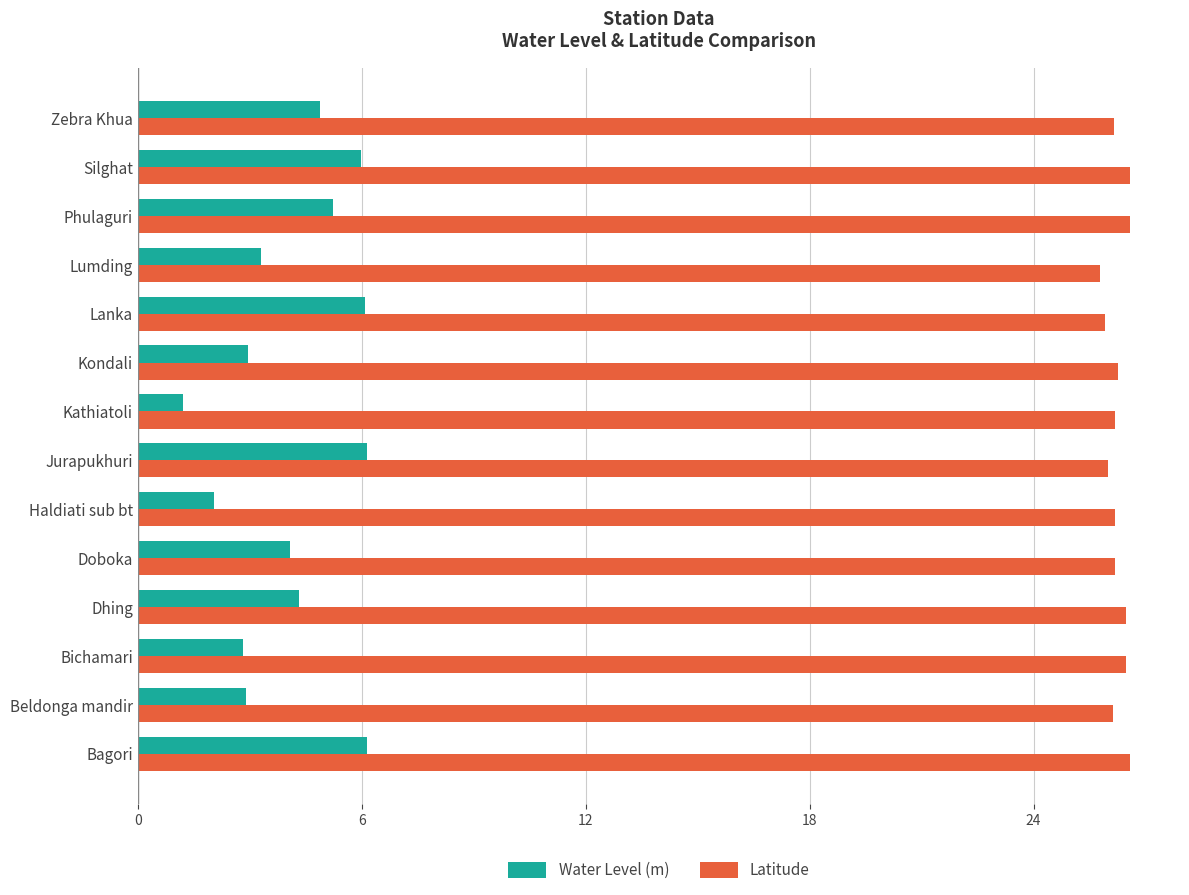

The value of Water Level (m) at Jurapukhuri is 8.3. True or false?

False